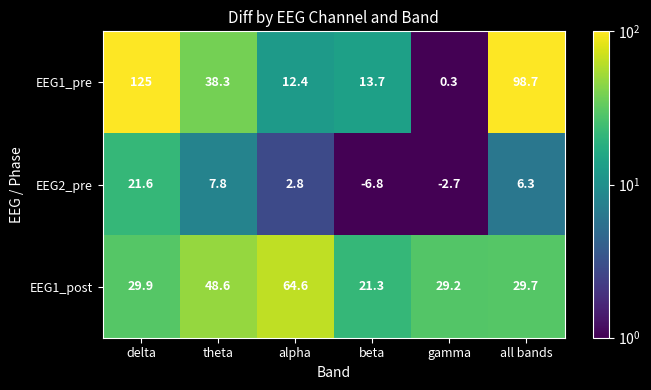

Is it true that EEG2_pre equals -1.3 at gamma?

False